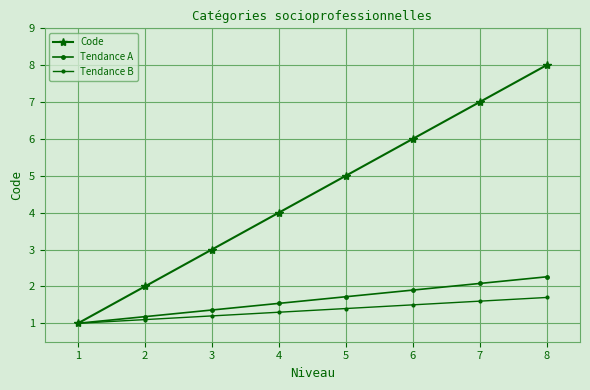

Reading left to right, transcribe all the data shown in this chart.

Code: 1.0	2.0	3.0	4.0	5.0	6.0	7.0	8.0
Tendance A: 1.0	1.2	1.4	1.5	1.7	1.9	2.1	2.3
Tendance B: 1.0	1.1	1.2	1.3	1.4	1.5	1.6	1.7